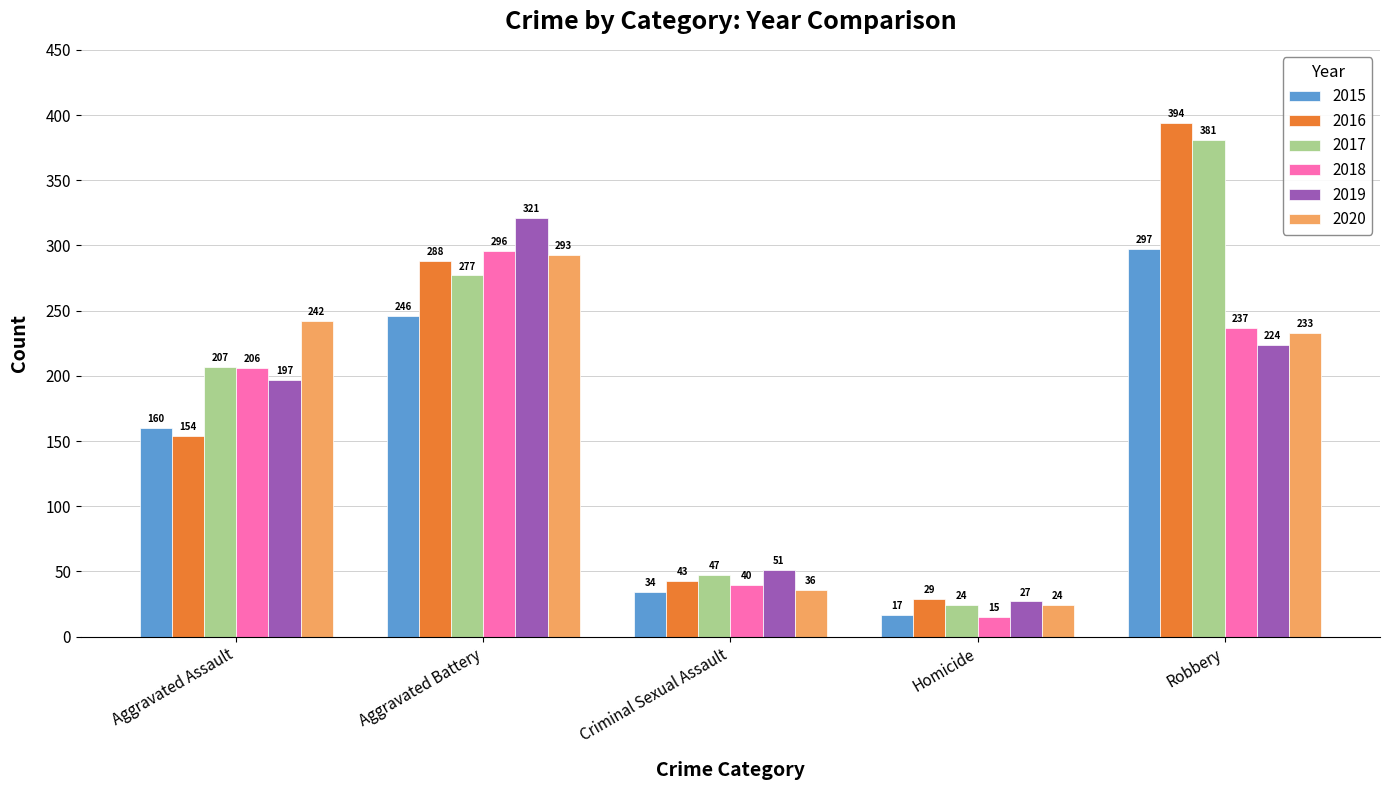

Reading left to right, list all the values displayed in this chart.

2015: Aggravated Assault=160	Aggravated Battery=246	Criminal Sexual Assault=34	Homicide=17	Robbery=297
2016: Aggravated Assault=154	Aggravated Battery=288	Criminal Sexual Assault=43	Homicide=29	Robbery=394
2017: Aggravated Assault=207	Aggravated Battery=277	Criminal Sexual Assault=47	Homicide=24	Robbery=381
2018: Aggravated Assault=206	Aggravated Battery=296	Criminal Sexual Assault=40	Homicide=15	Robbery=237
2019: Aggravated Assault=197	Aggravated Battery=321	Criminal Sexual Assault=51	Homicide=27	Robbery=224
2020: Aggravated Assault=242	Aggravated Battery=293	Criminal Sexual Assault=36	Homicide=24	Robbery=233